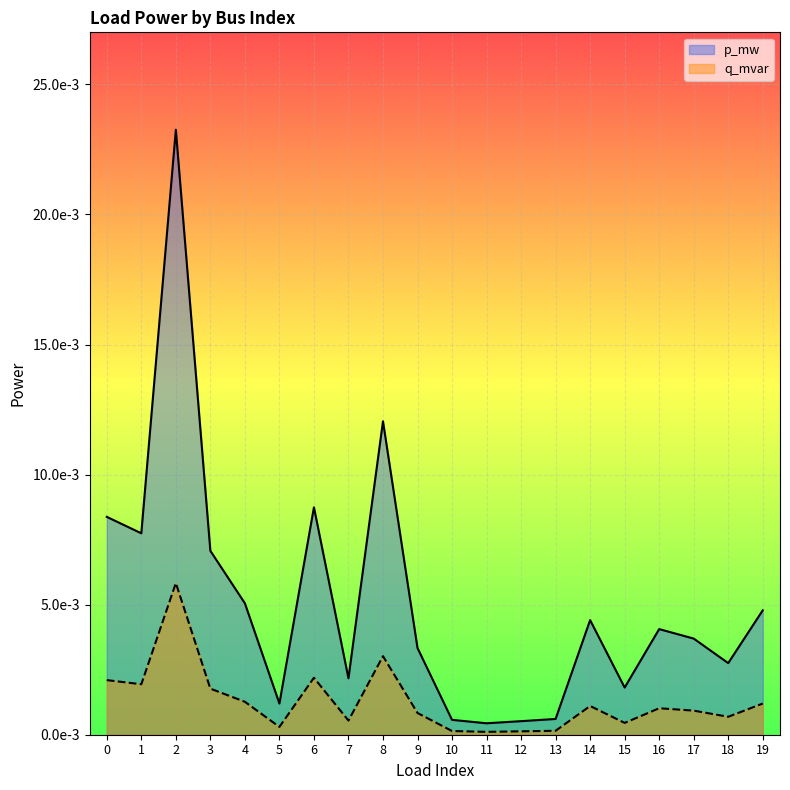

True or false: q_mvar has more than 2 interior local peaks.

True